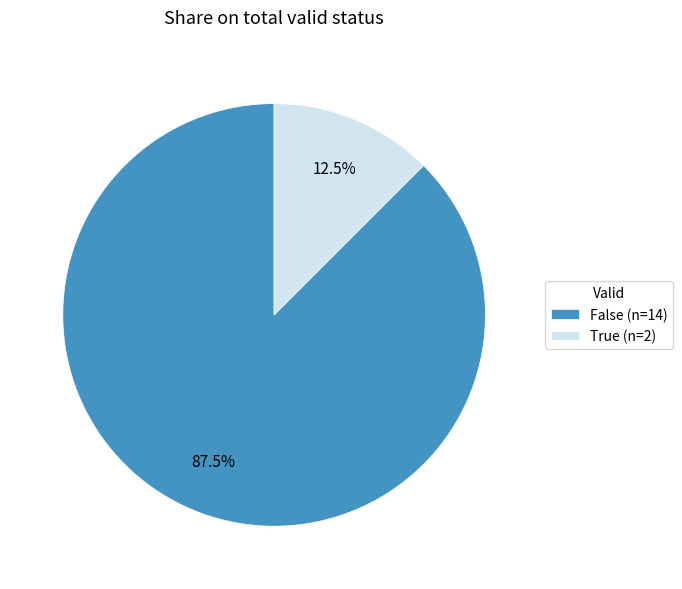

Is it true that False is 99% of the pie?

False